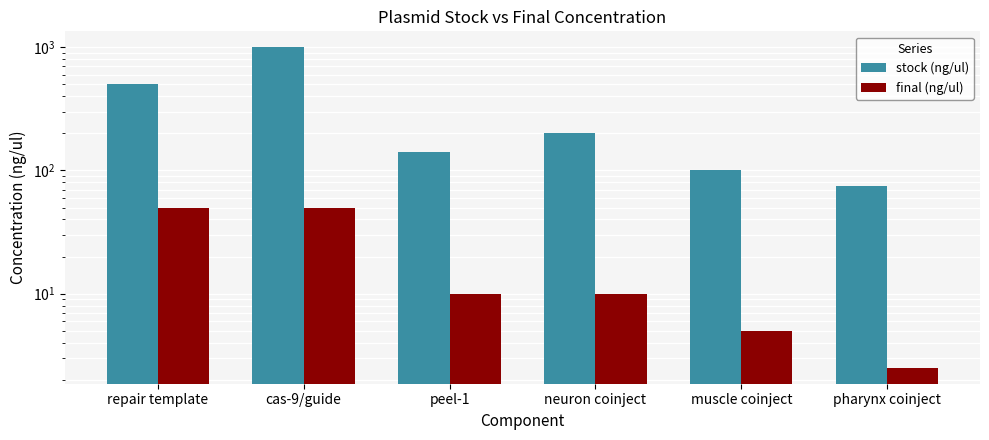

The value of stock (ng/ul) at repair template is 500.0. True or false?

True